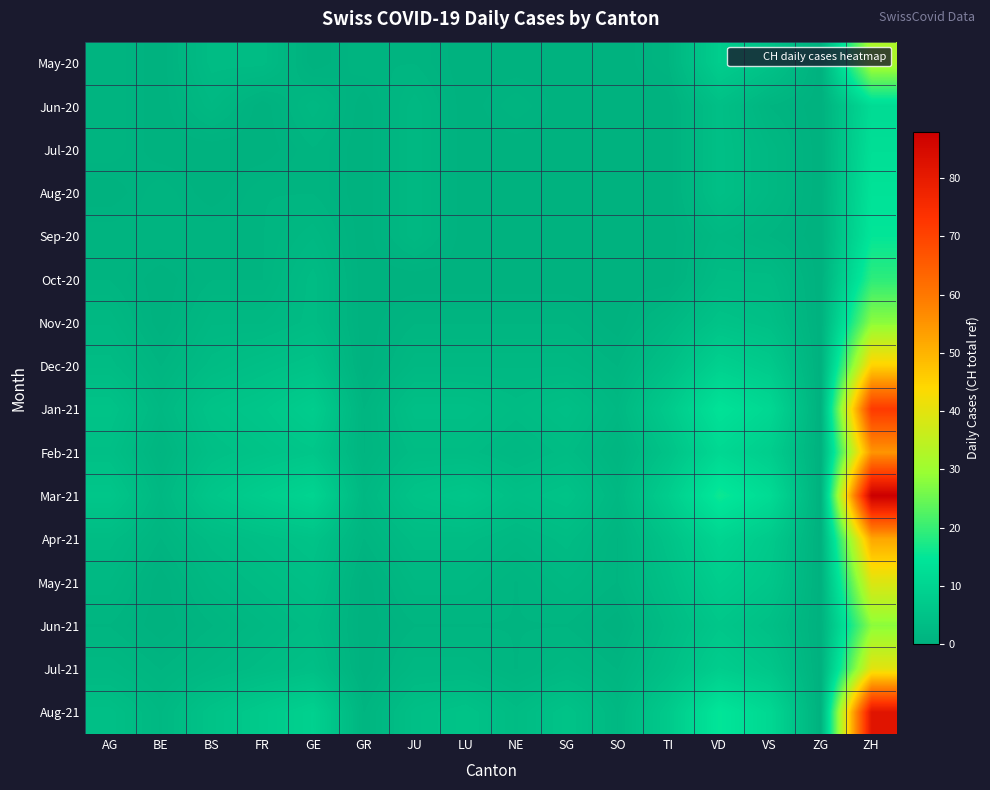

Reading left to right, transcribe all the data shown in this chart.

May-20: AG=1	BE=0	BS=3	FR=3	GE=0	GR=1	JU=1	LU=0	NE=0	SG=0	SO=0	TI=1	VD=8	VS=5	ZG=0	ZH=32
Jun-20: AG=1	BE=0	BS=2	FR=0	GE=2	GR=0	JU=2	LU=0	NE=1	SG=0	SO=0	TI=0	VD=4	VS=1	ZG=0	ZH=12
Jul-20: AG=1	BE=0	BS=0	FR=0	GE=1	GR=0	JU=2	LU=0	NE=0	SG=0	SO=0	TI=0	VD=4	VS=2	ZG=0	ZH=13
Aug-20: AG=0	BE=1	BS=0	FR=1	GE=1	GR=0	JU=2	LU=0	NE=0	SG=0	SO=0	TI=0	VD=4	VS=2	ZG=0	ZH=14
Sep-20: AG=1	BE=1	BS=1	FR=1	GE=2	GR=0	JU=2	LU=0	NE=0	SG=0	SO=0	TI=0	VD=2	VS=1	ZG=0	ZH=15
Oct-20: AG=1	BE=0	BS=1	FR=1	GE=3	GR=0	JU=0	LU=0	NE=0	SG=0	SO=0	TI=0	VD=3	VS=3	ZG=0	ZH=19
Nov-20: AG=2	BE=0	BS=2	FR=2	GE=3	GR=0	JU=1	LU=1	NE=1	SG=1	SO=0	TI=2	VD=5	VS=4	ZG=0	ZH=28
Dec-20: AG=3	BE=1	BS=3	FR=4	GE=5	GR=0	JU=2	LU=2	NE=2	SG=2	SO=1	TI=4	VD=9	VS=7	ZG=0	ZH=45
Jan-21: AG=5	BE=2	BS=5	FR=6	GE=8	GR=1	JU=4	LU=4	NE=3	SG=4	SO=2	TI=7	VD=14	VS=11	ZG=0	ZH=72
Feb-21: AG=4	BE=1	BS=4	FR=5	GE=6	GR=1	JU=3	LU=3	NE=2	SG=3	SO=1	TI=5	VD=11	VS=8	ZG=0	ZH=55
Mar-21: AG=6	BE=2	BS=6	FR=8	GE=10	GR=2	JU=5	LU=6	NE=4	SG=5	SO=2	TI=8	VD=16	VS=12	ZG=0	ZH=88
Apr-21: AG=3	BE=1	BS=3	FR=4	GE=5	GR=1	JU=3	LU=3	NE=2	SG=3	SO=1	TI=5	VD=10	VS=7	ZG=0	ZH=52
May-21: AG=2	BE=0	BS=2	FR=3	GE=4	GR=0	JU=2	LU=2	NE=1	SG=2	SO=1	TI=4	VD=8	VS=6	ZG=0	ZH=39
Jun-21: AG=1	BE=0	BS=1	FR=2	GE=3	GR=0	JU=1	LU=1	NE=1	SG=1	SO=0	TI=3	VD=6	VS=4	ZG=0	ZH=28
Jul-21: AG=2	BE=1	BS=2	FR=3	GE=4	GR=0	JU=2	LU=2	NE=1	SG=2	SO=1	TI=4	VD=8	VS=6	ZG=0	ZH=40
Aug-21: AG=4	BE=2	BS=5	FR=7	GE=9	GR=1	JU=4	LU=5	NE=3	SG=5	SO=2	TI=7	VD=15	VS=11	ZG=0	ZH=82